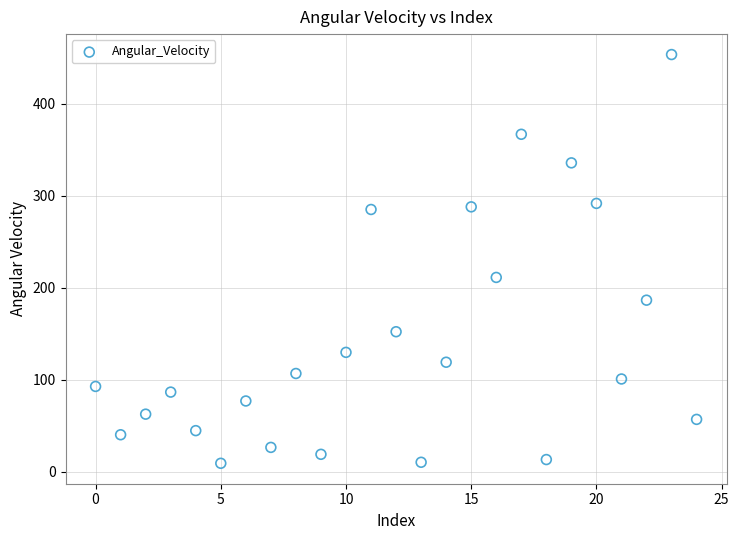

What is the range of Y values (max minus min)?

444.1